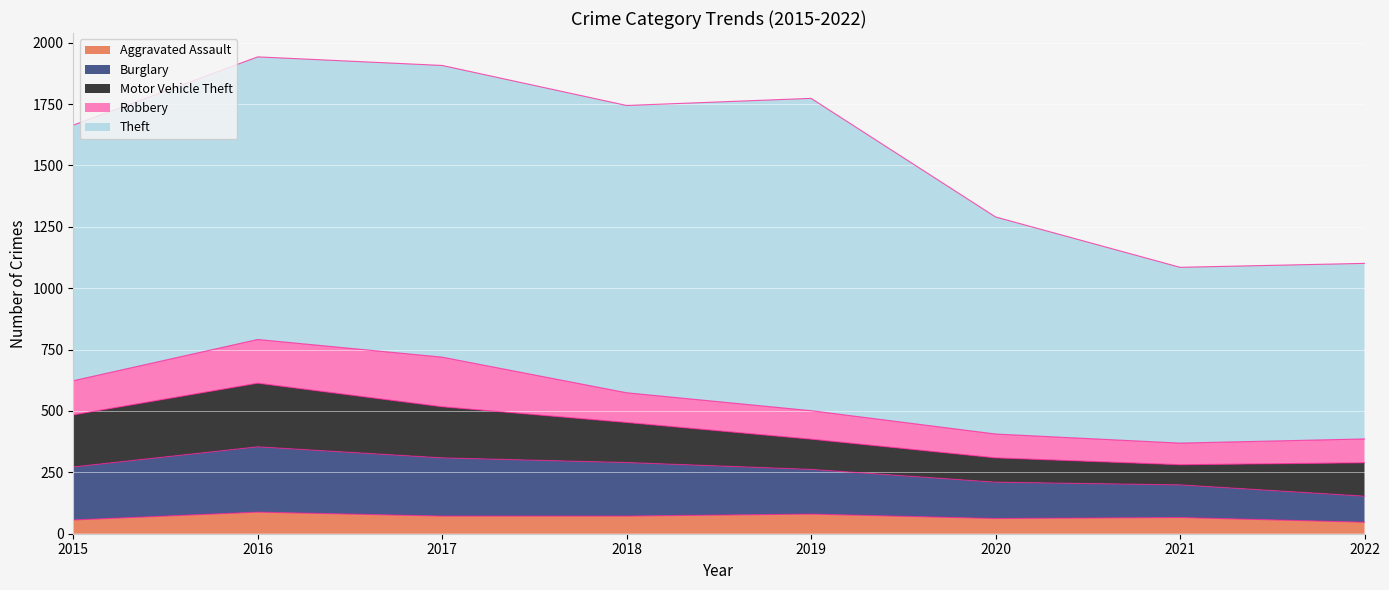

Where does the Theft series first go above 1151?

2017